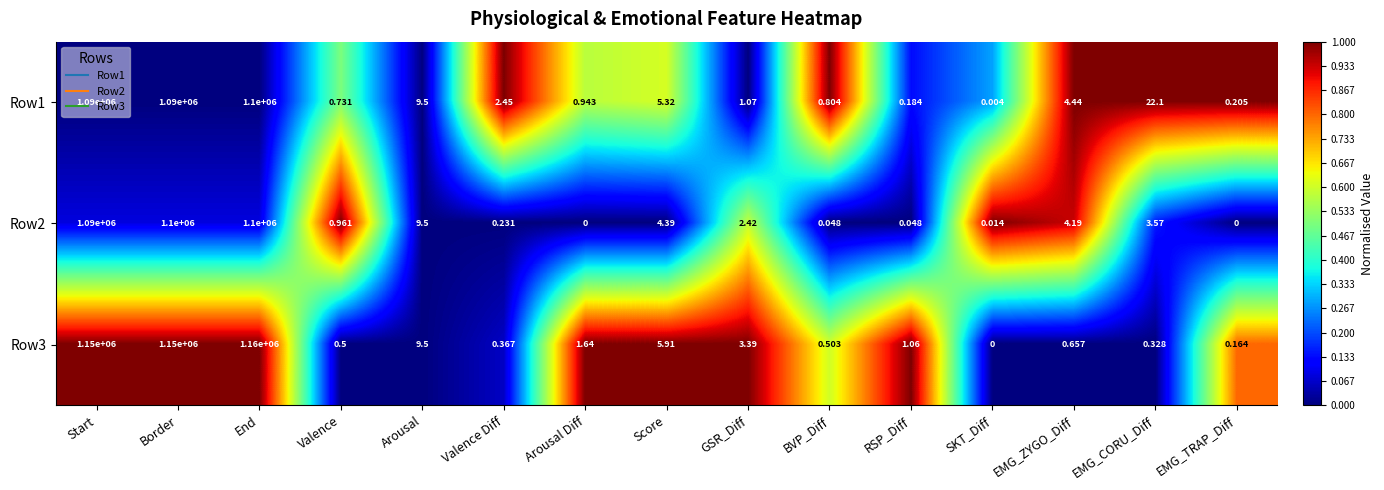

At which category is the sum across all series the highest?

End